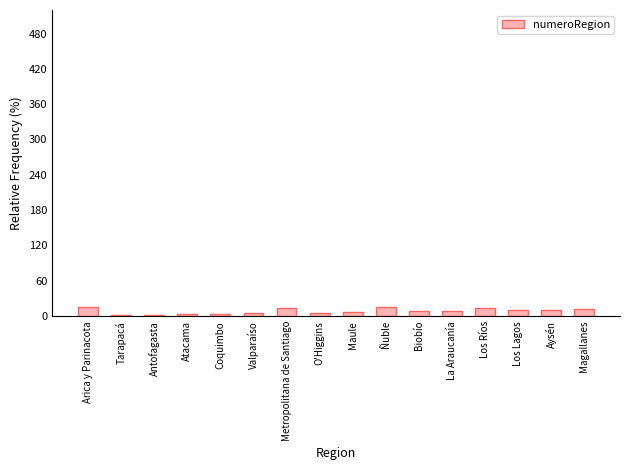

The value at Antofagasta is 2. True or false?

True